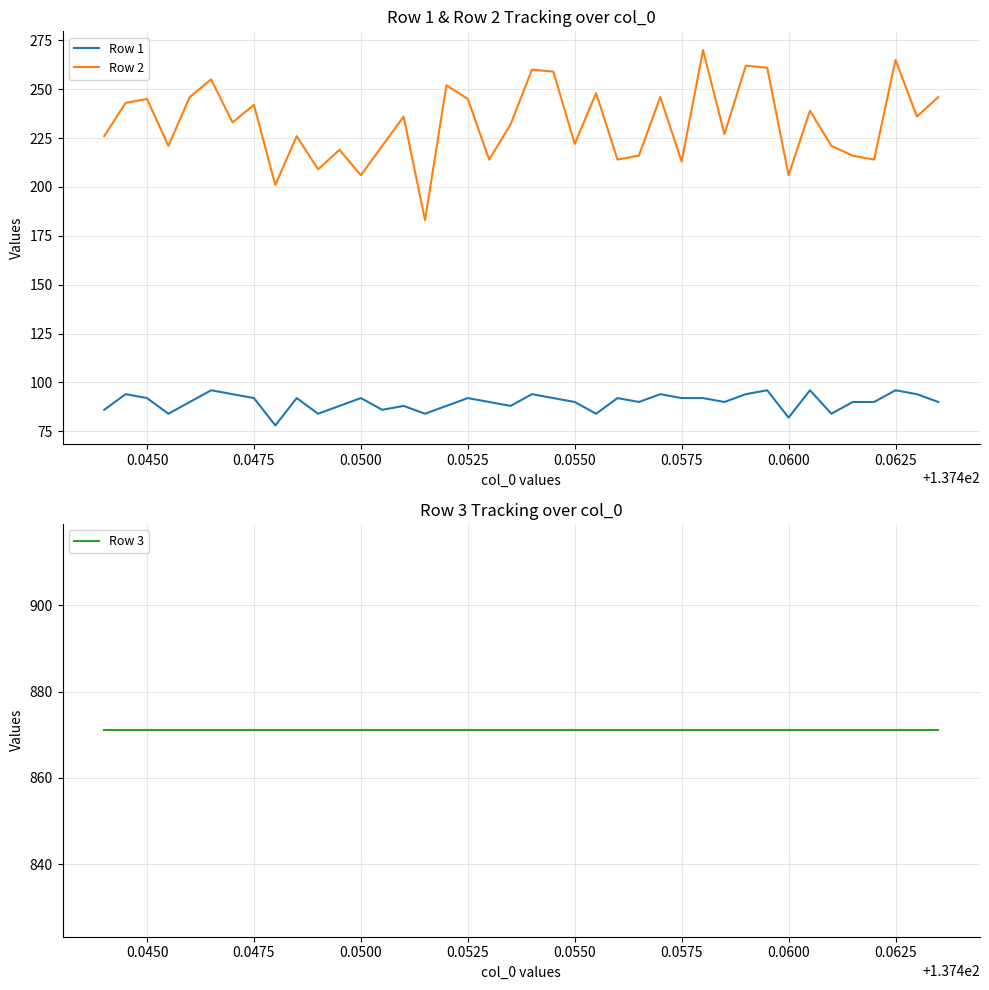

True or false: Row 2 and Row 1 cross at least once.

False